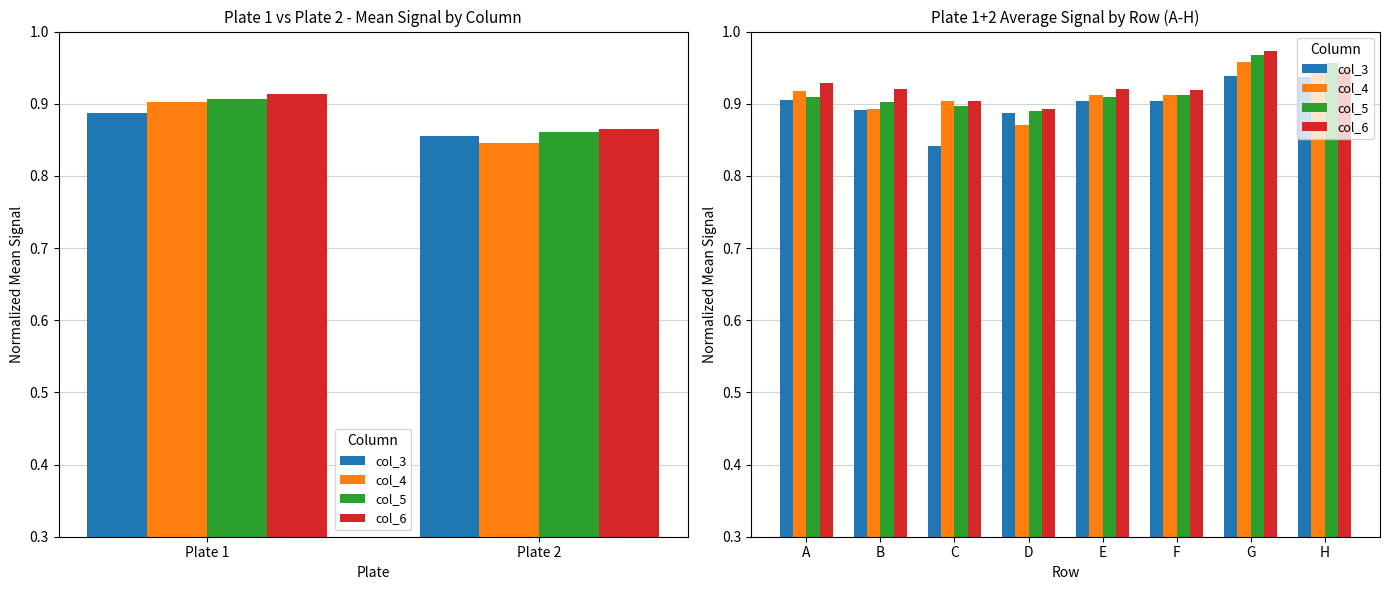

At how many categories does at least one series exceed 0?

8